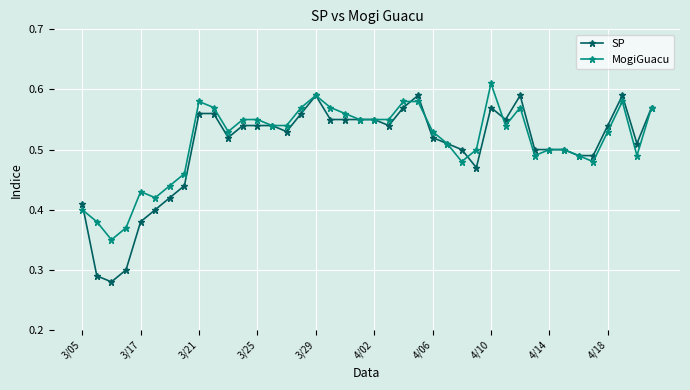

Which series has the largest range (max minus min)?

SP